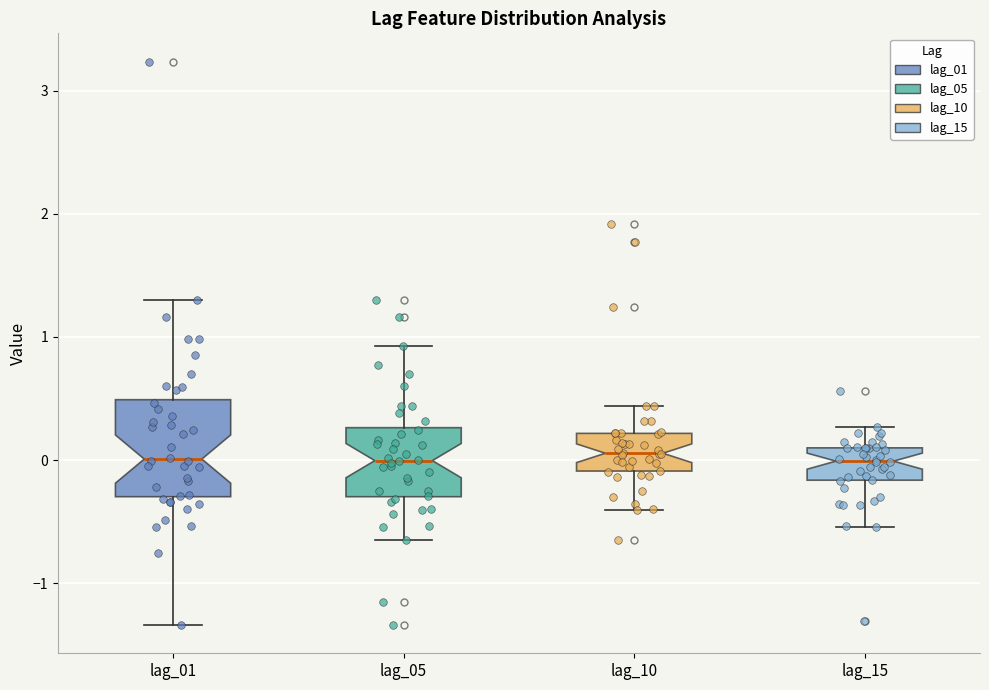

Where does the lower whisker of the box for lag_10 end on the y-axis? The values are not printed on the chart, so give them approximately, as read against the axis.

-0.4